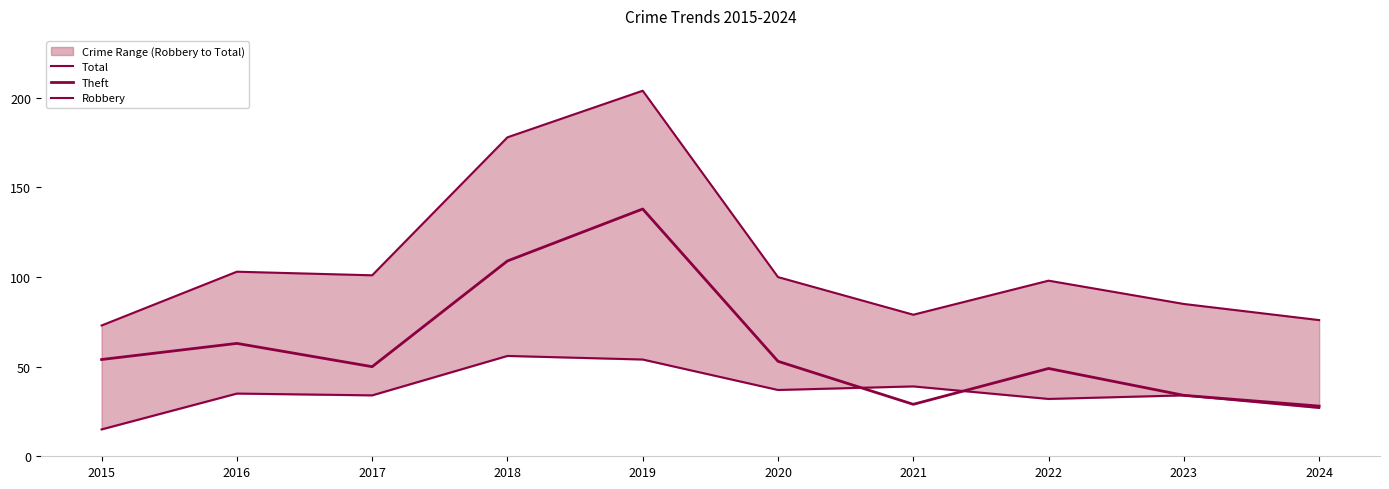

What is the difference between the maximum and minimum values in the Robbery series?

41